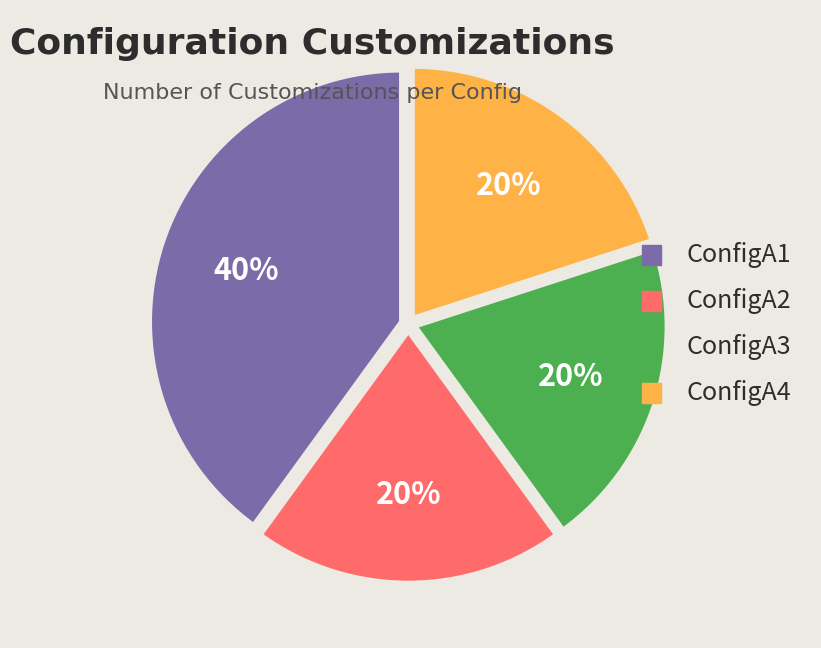

To the nearest percent, what portion does ConfigA4 represent?

20%